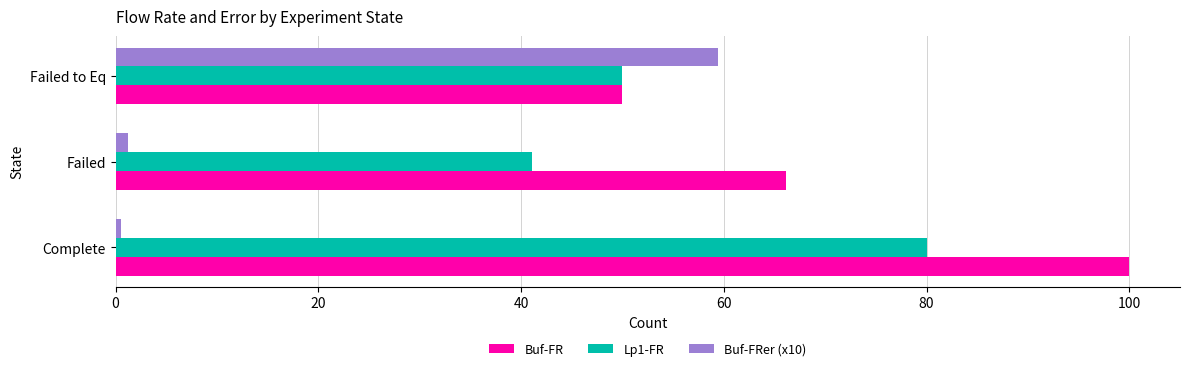

Where is Buf-FR nearest to the value 75?

Failed